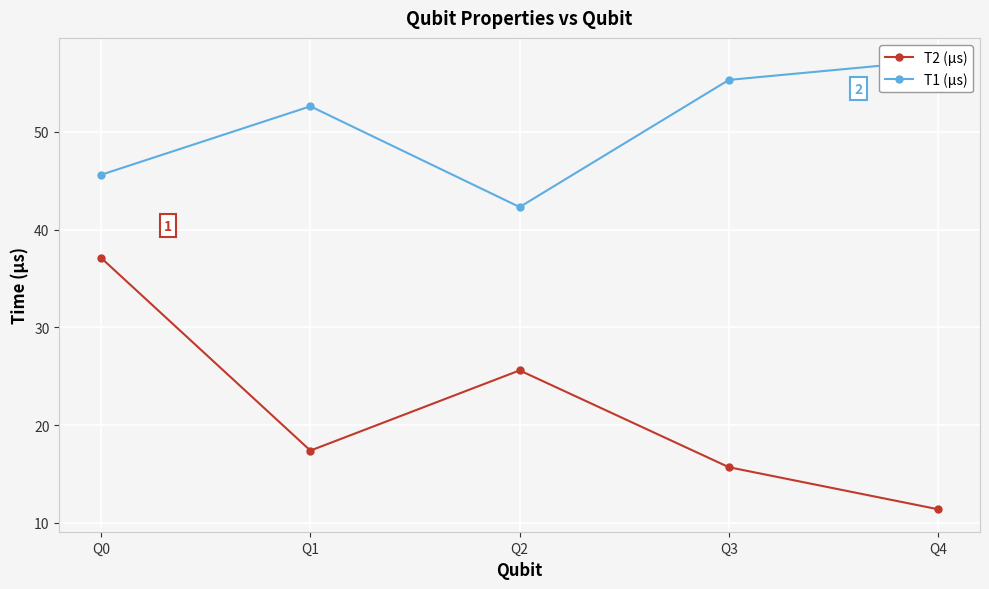

The T2 (µs) series shows 25.6 at Q2. True or false?

True